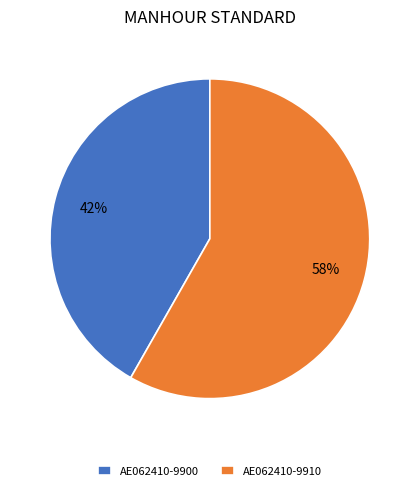

To the nearest percent, what percentage of the pie is AE062410-9910?

58%